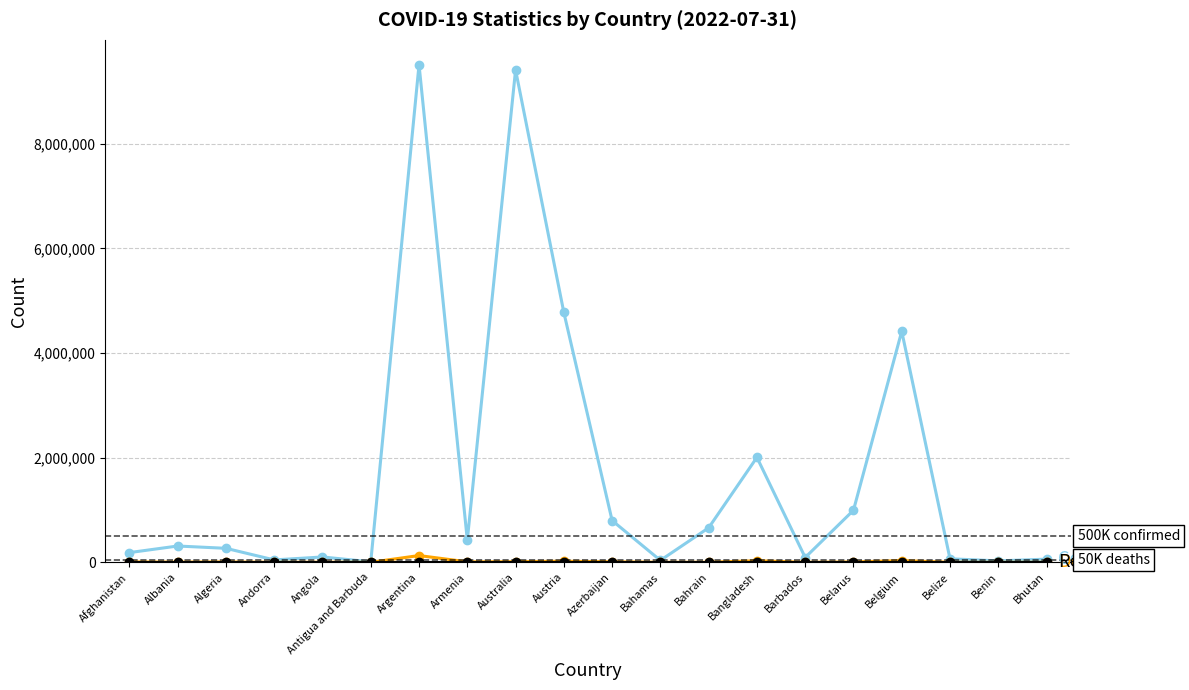

What is the maximum value shown in the chart?

9507562